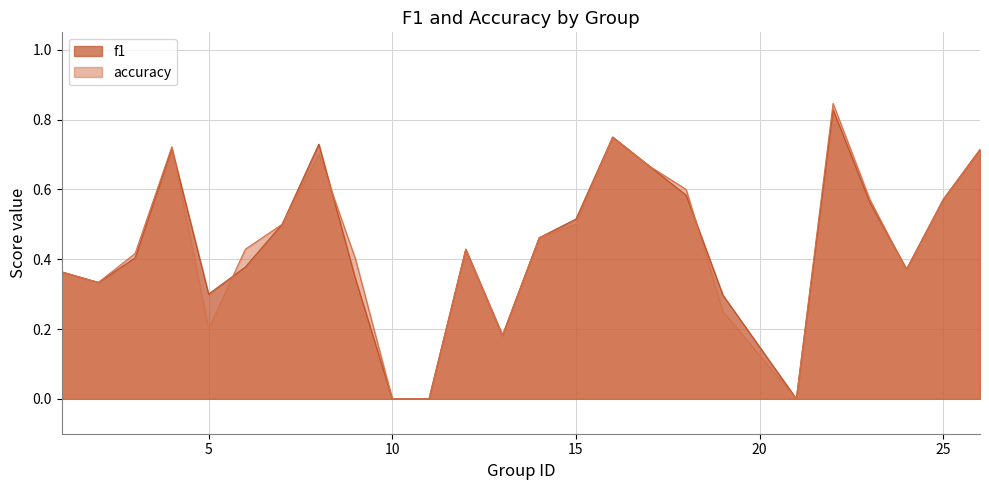

What is the difference between the f1 values at 7 and 1?

0.1